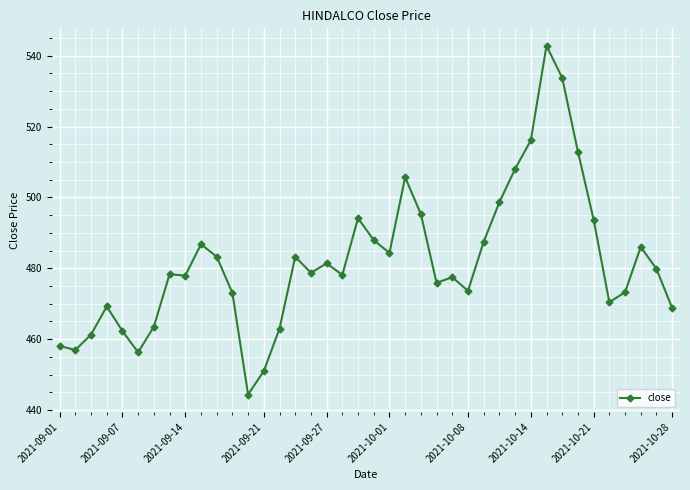

What is the value of the 30th point from the left?

508.1